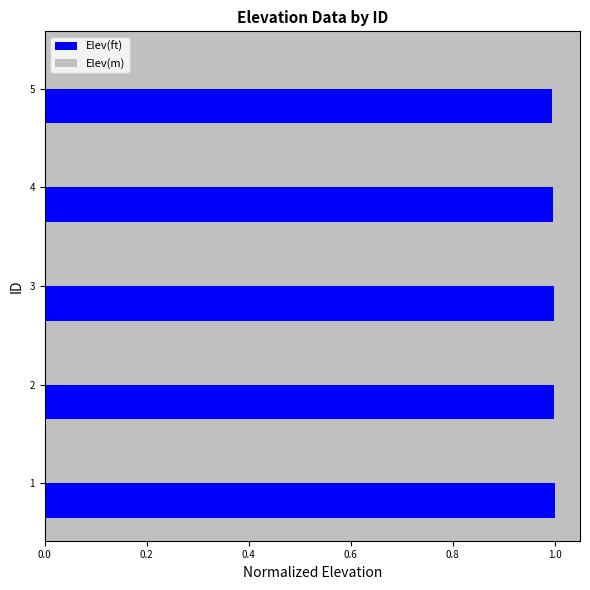

What is the total value across all series at 5?

1.0